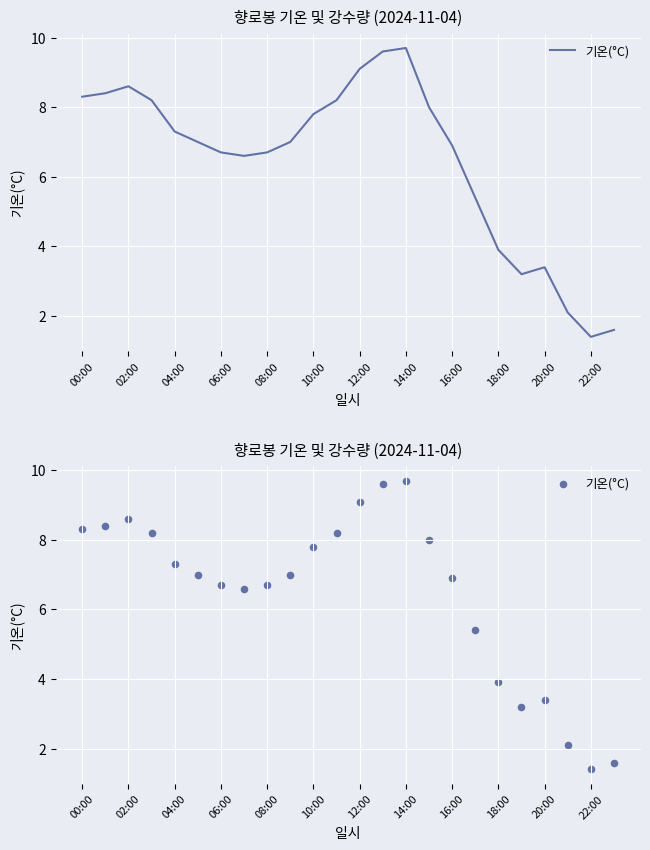

Which has a higher value, 13 or 02:00?

13